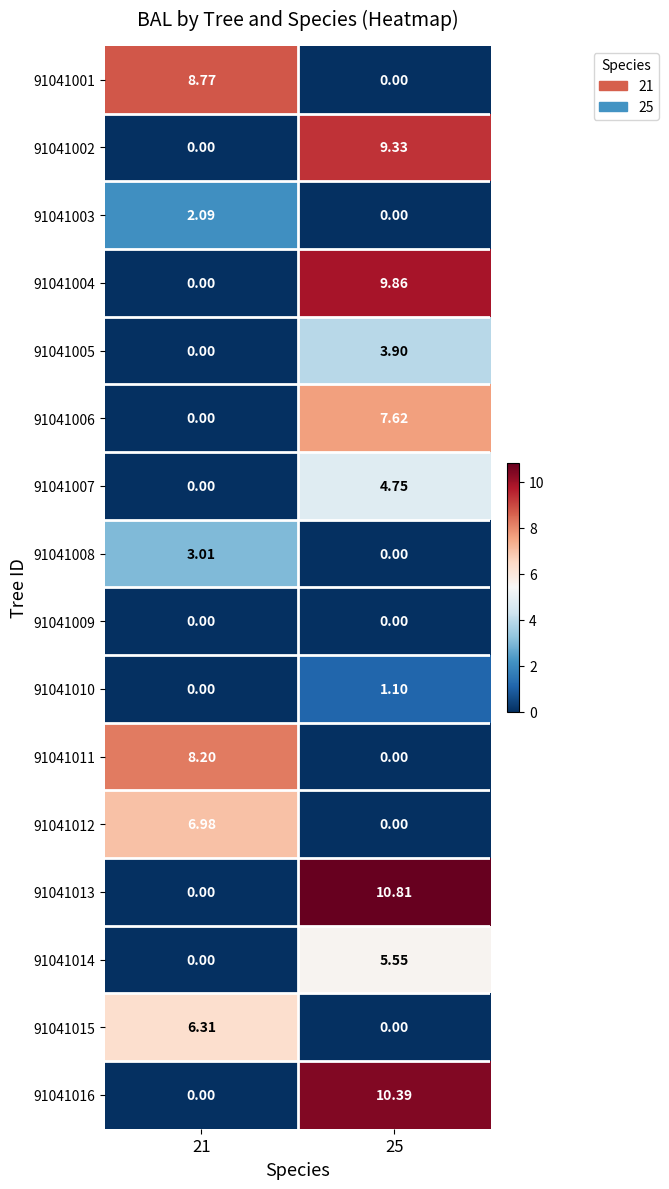

At how many categories does at least one series exceed 1?

2